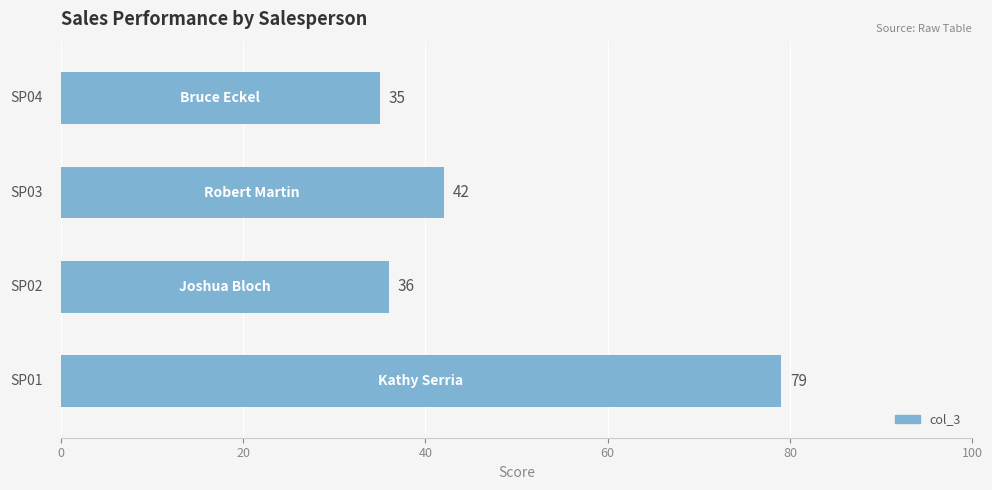

What is the sum of all values?

192